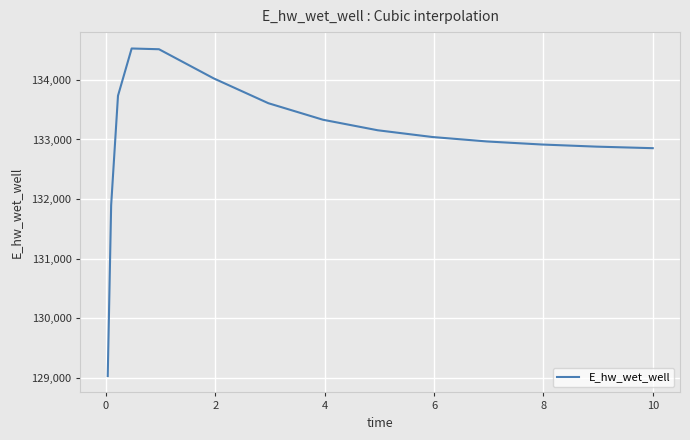

What is the greatest value displayed?

134526.5